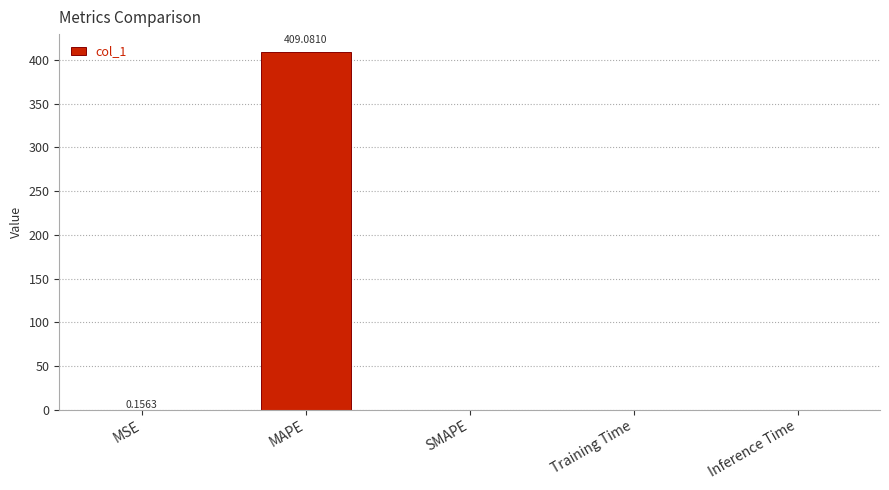

Read the value at MSE.

0.2